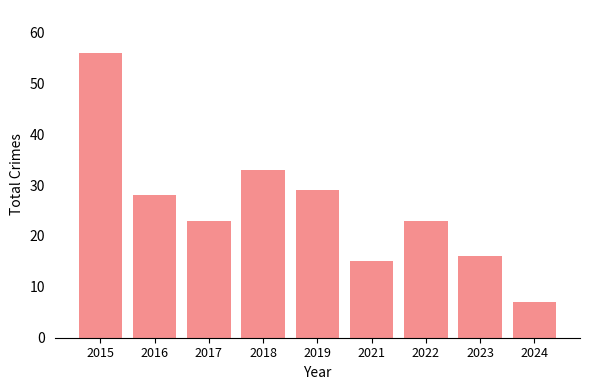

What is the maximum value shown in the chart?

56